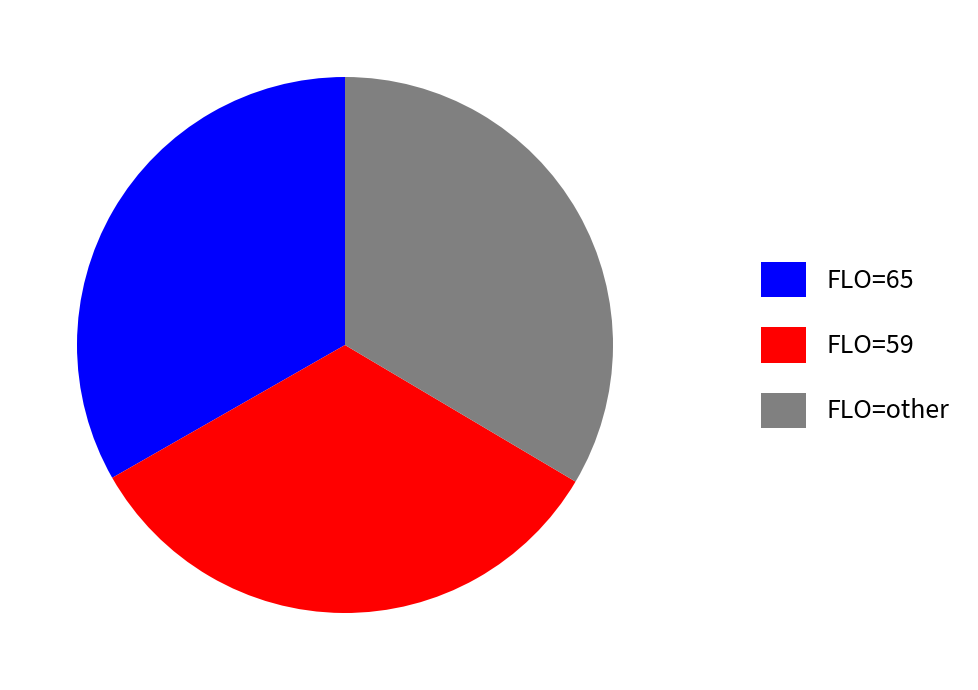

Is FLO=65 the majority of the pie?

No